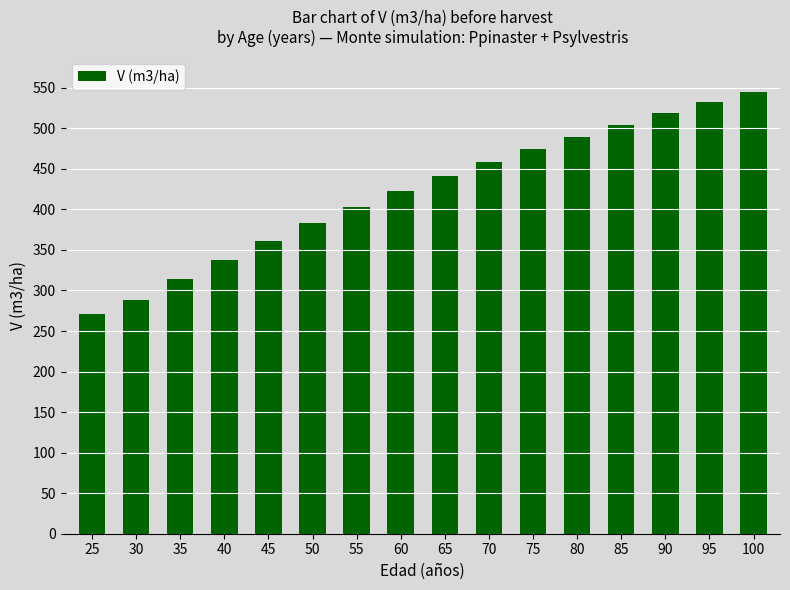

Rank the categories by value from highest to lowest.

100, 95, 90, 85, 80, 75, 70, 65, 60, 55, 50, 45, 40, 35, 30, 25